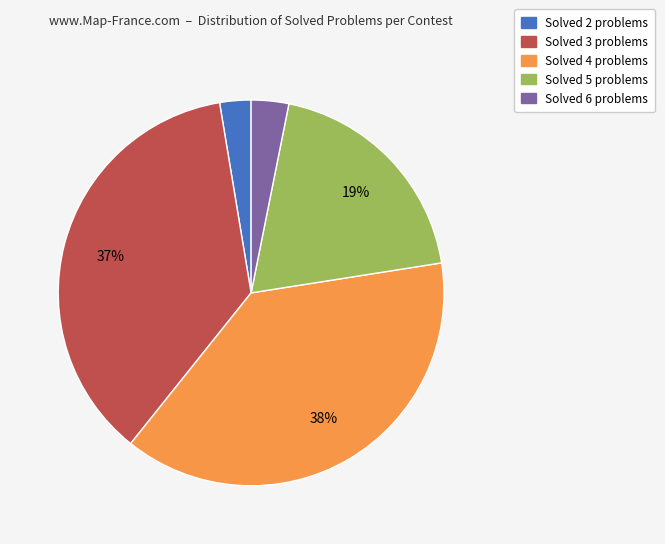

To the nearest percent, what portion does Solved 3 problems represent?

37%